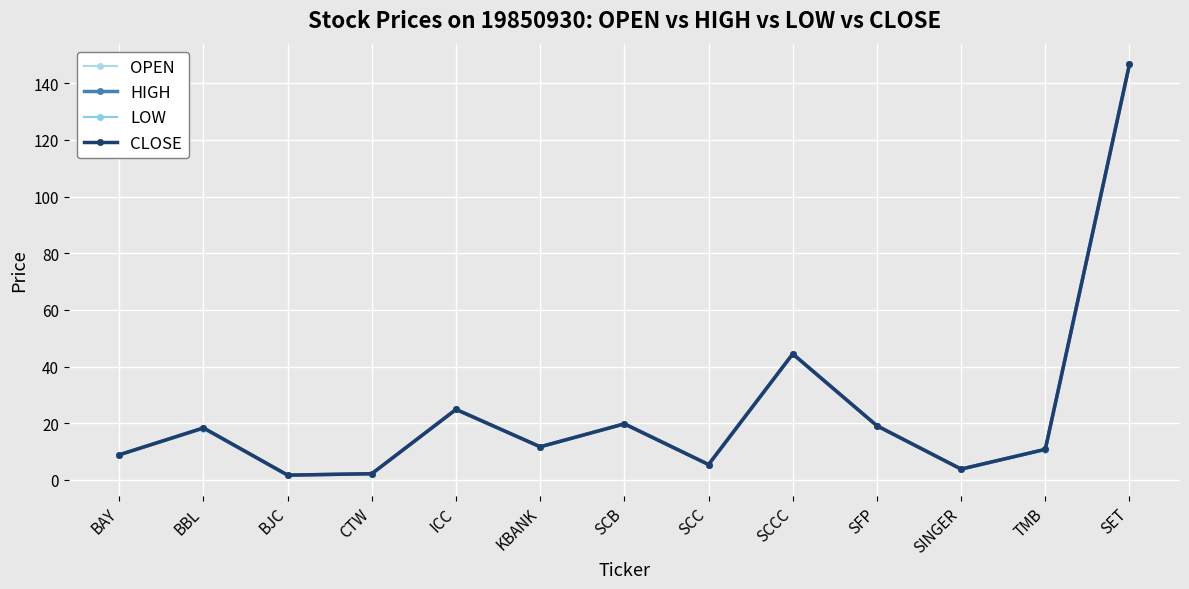

What is the total value across all series at TMB?

43.0